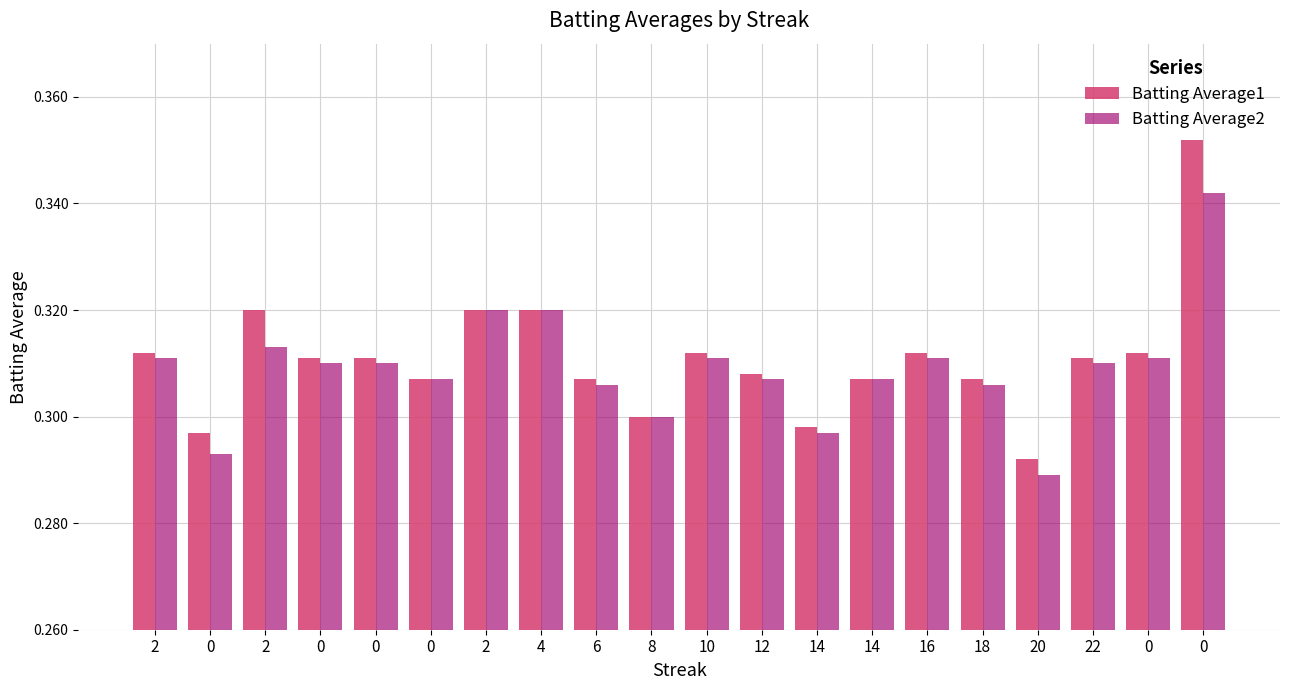

List the series in order of their overall mean, highest first.

Batting Average1, Batting Average2